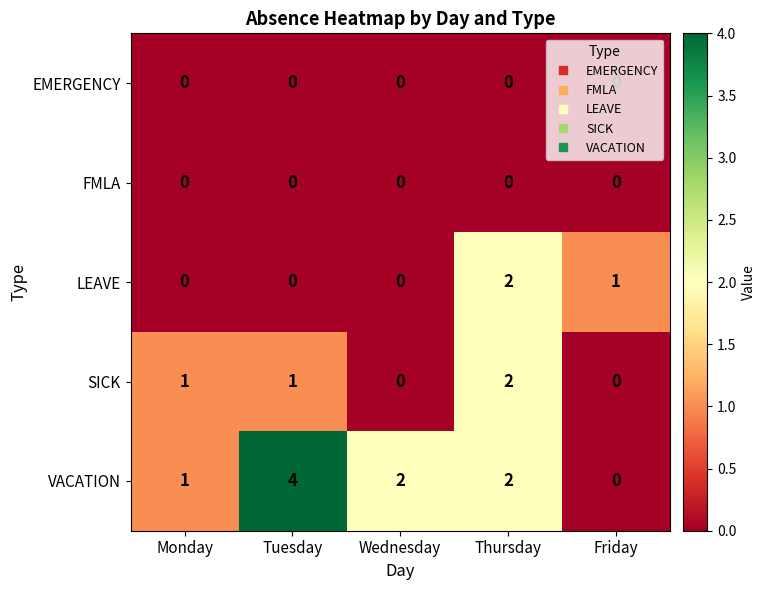

What is the total value across all series at Thursday?

6